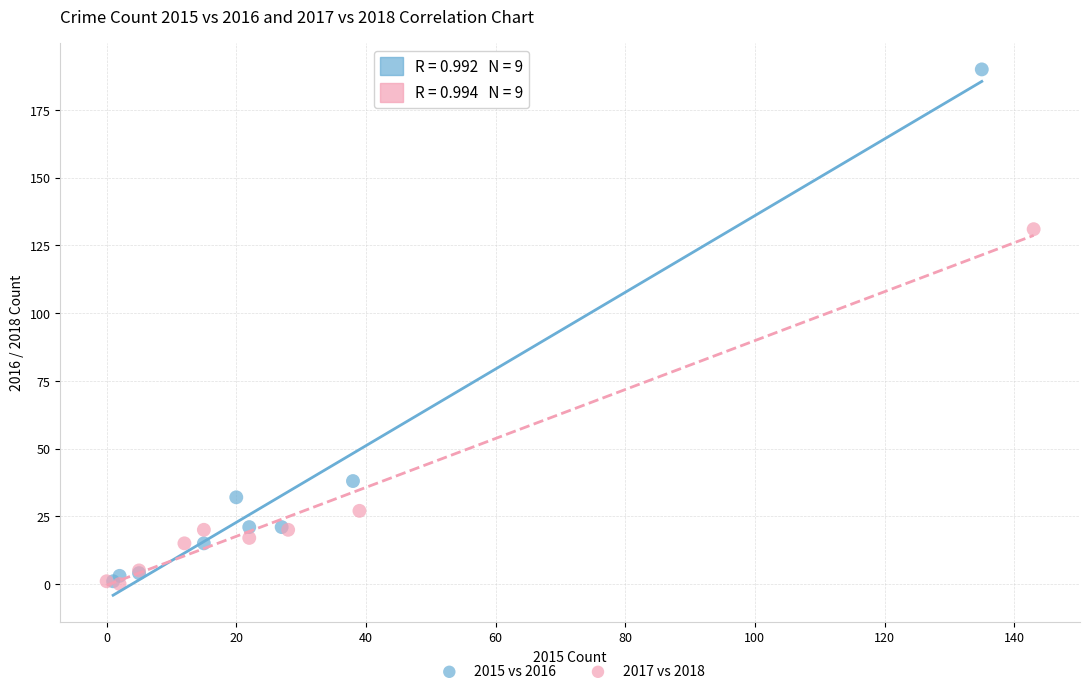

Which series has the largest Y range (max minus min)?

2015 vs 2016